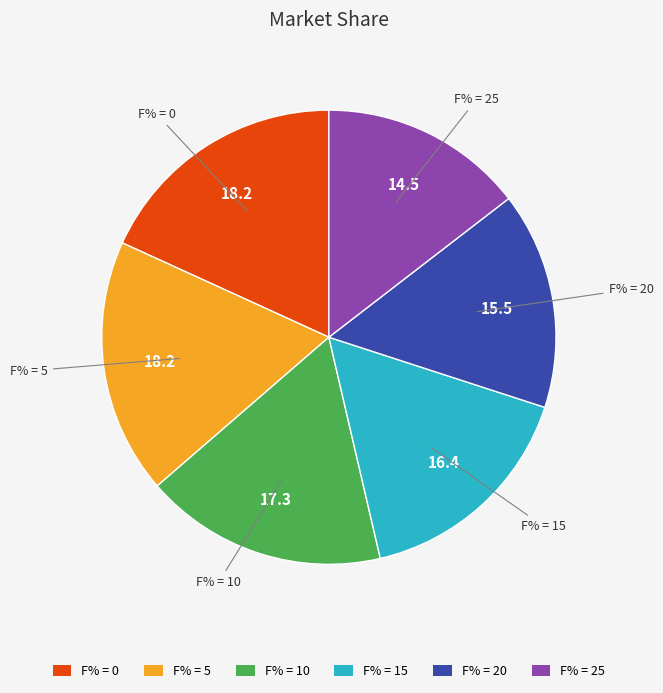

How many slices are in this pie chart?

6